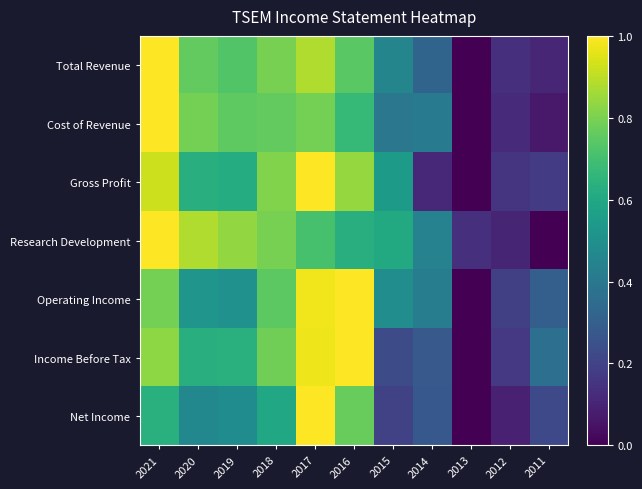

What is the difference between the highest and lowest values at 2015?

0.4